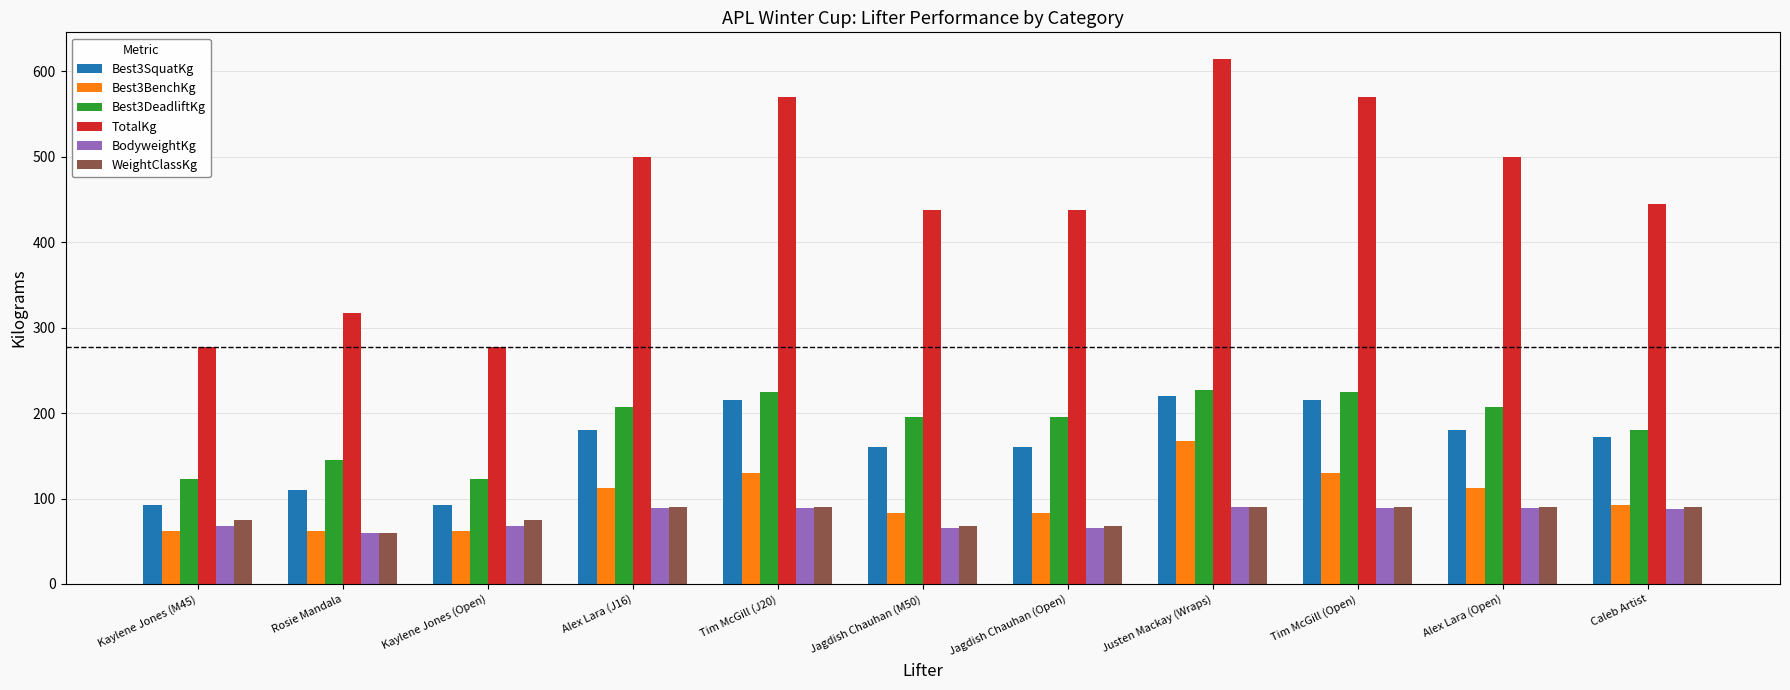

The Best3SquatKg series shows 295.0 at Tim McGill (J20). True or false?

False